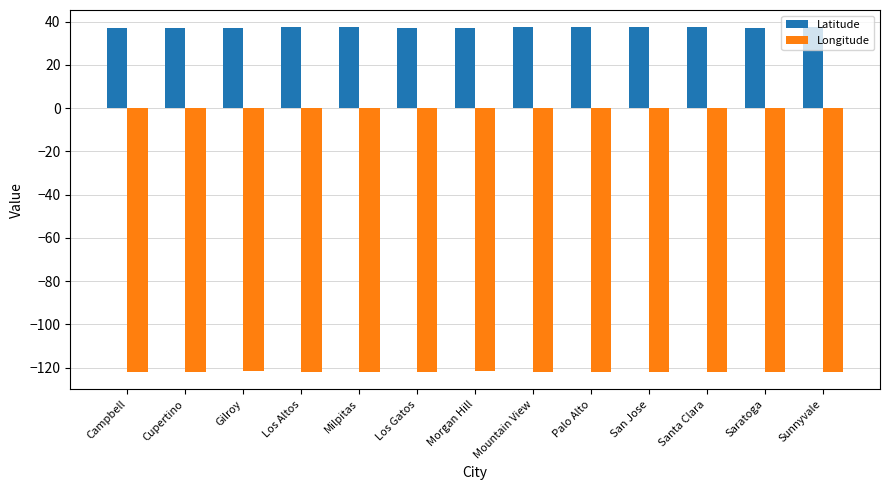

What is the total value across all series at Sunnyvale?

-84.7